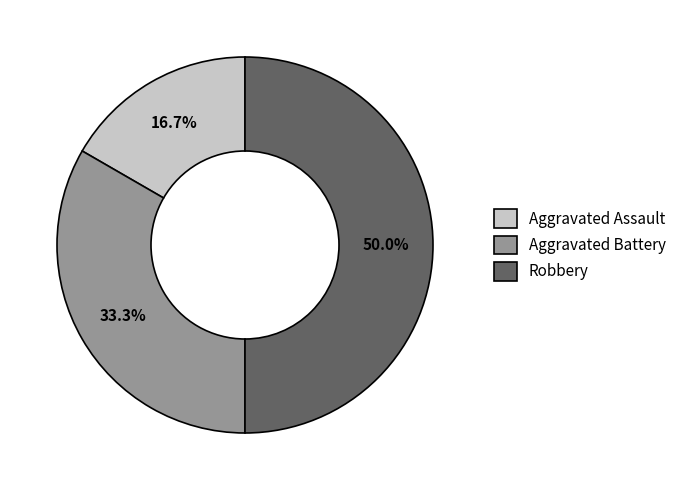

Does Aggravated Assault represent more than half of the total?

No